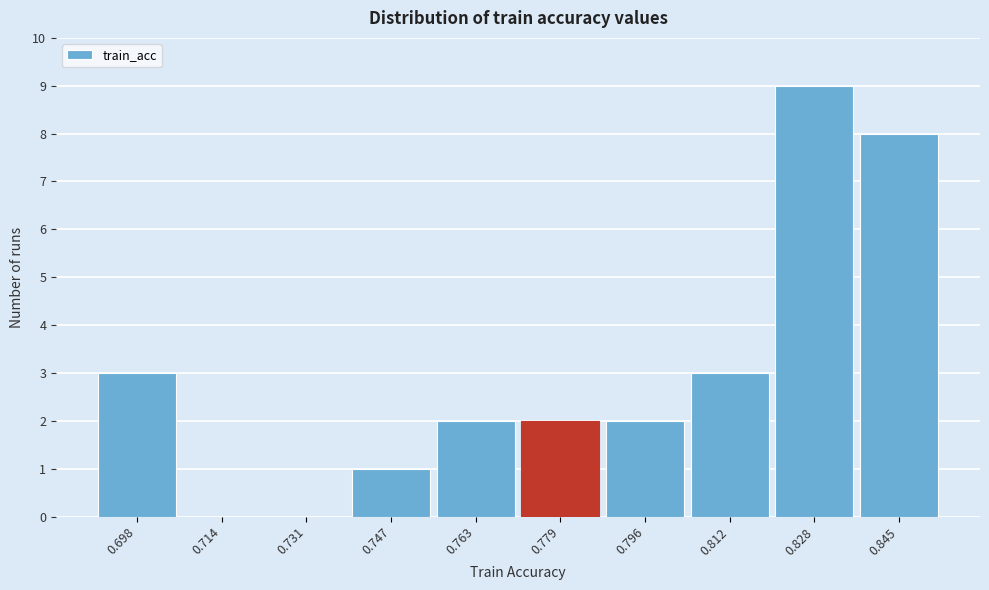

Reading left to right, transcribe all the data shown in this chart.

0.698=3	0.714=0	0.731=0	0.747=1	0.763=2	0.779=2	0.796=2	0.812=3	0.828=9	0.845=8